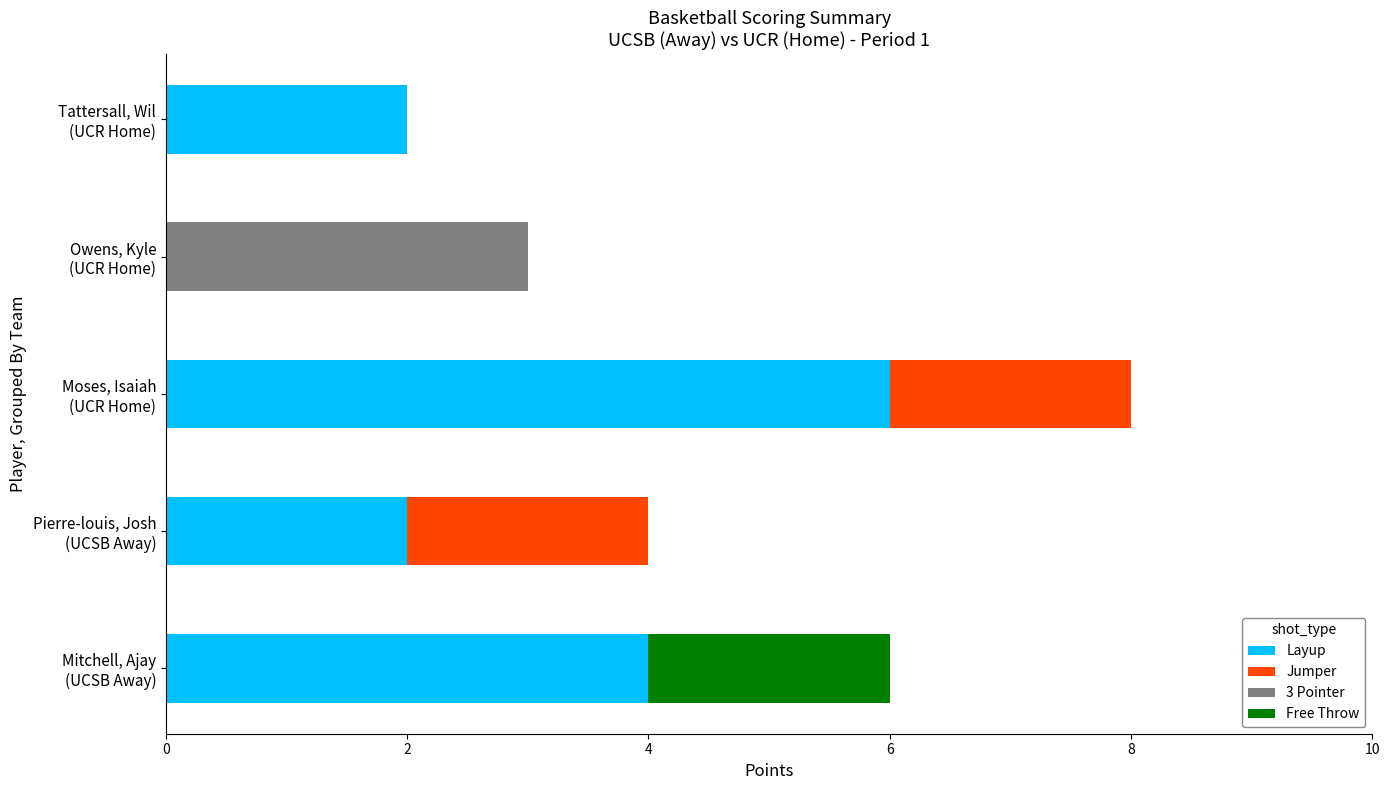

What is the maximum value for Layup?

6